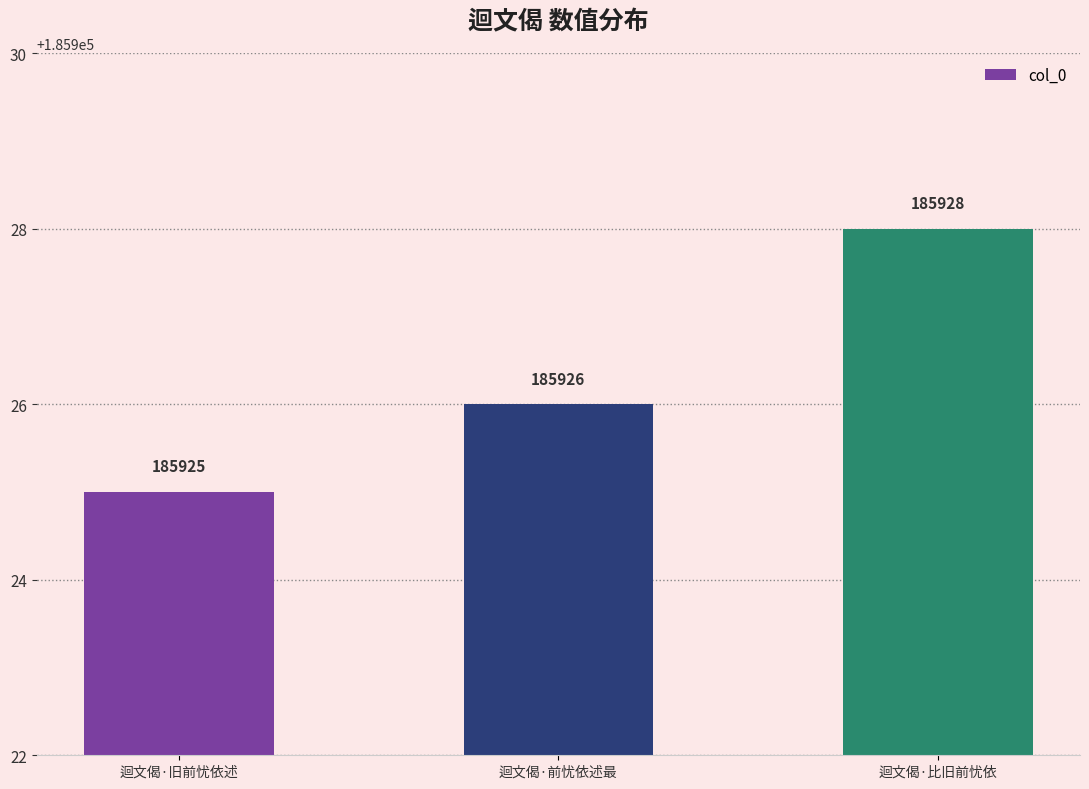

What is the change in value from 迴文偈·前忧依述最 to 迴文偈·比旧前忧依?

+2